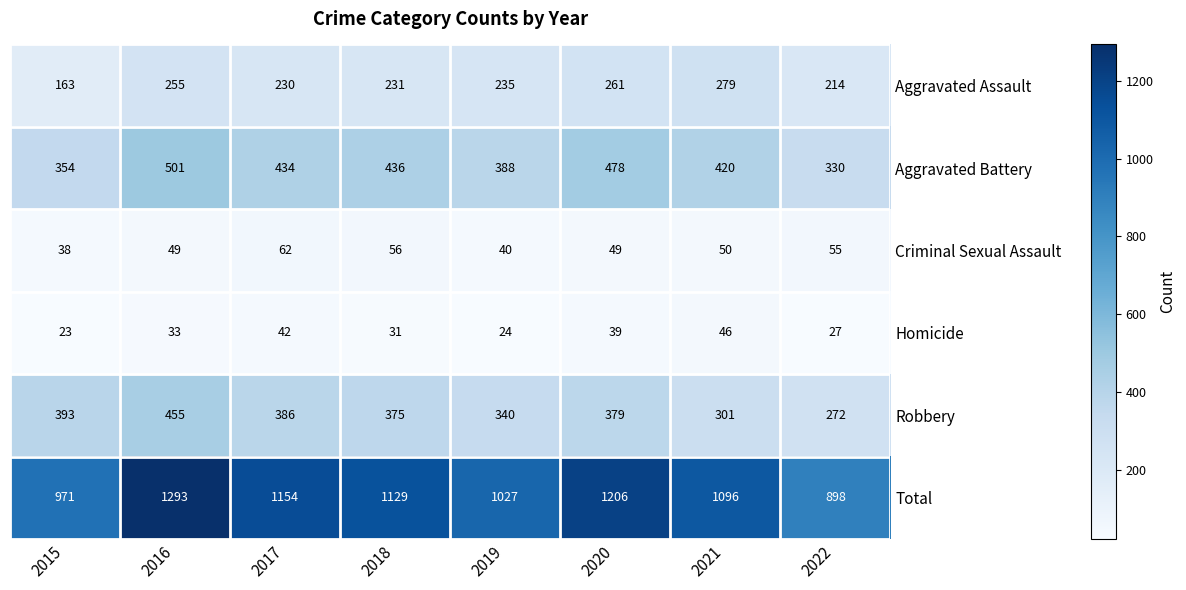

How many series are shown in this chart?

6